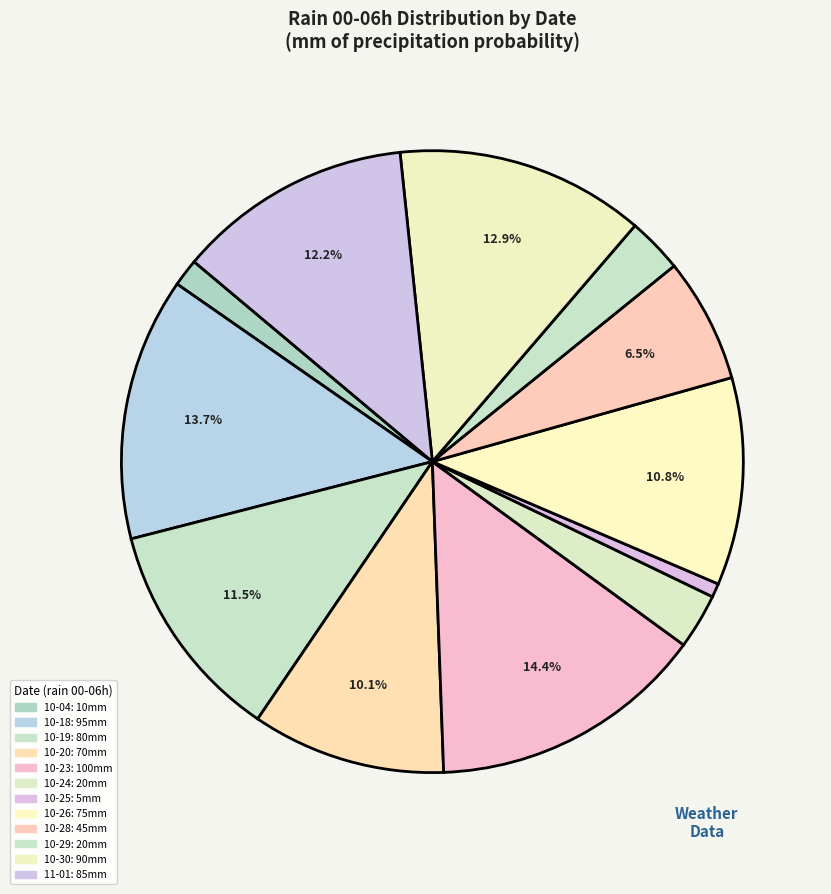

Count the number of slices in the pie.

12